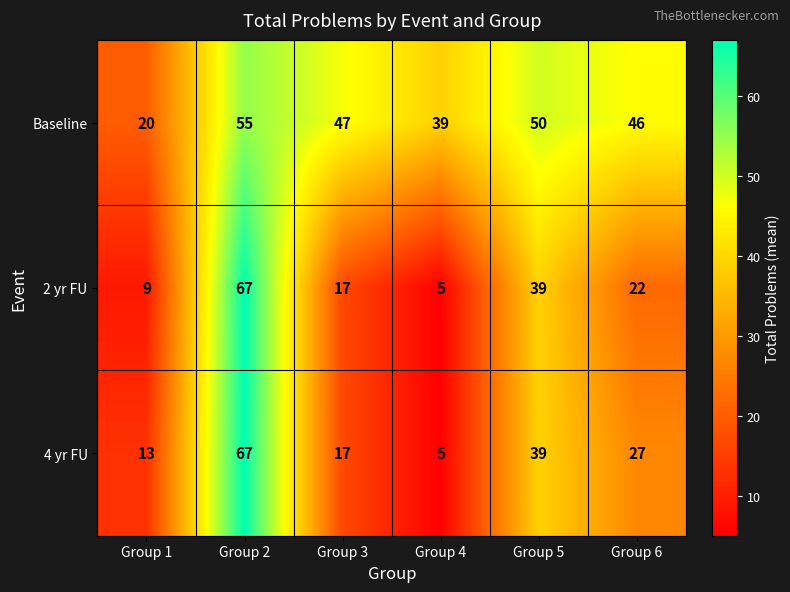

How many data points does each series have?

6